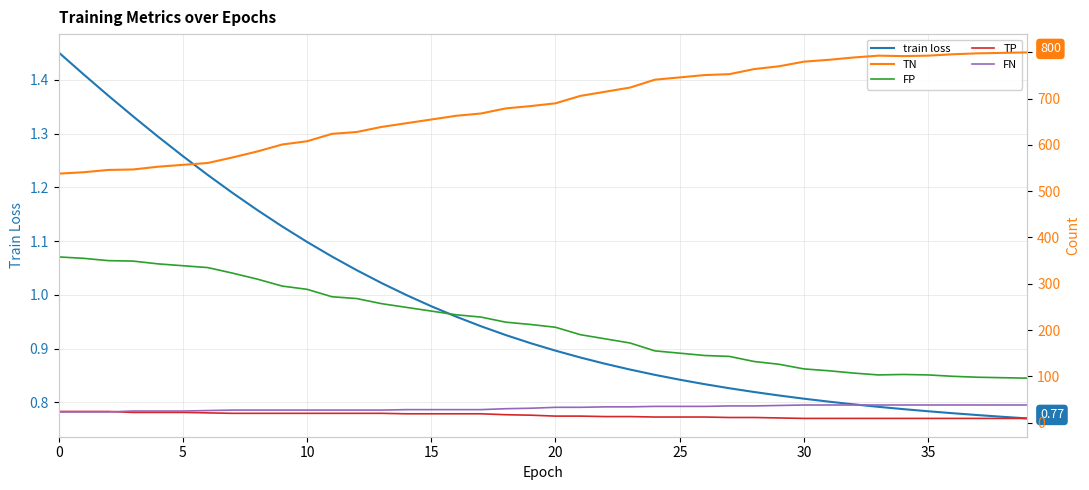

Reading right to left, what are all the values shown in this chart?

train loss: 0.8	0.8	0.8	0.8	0.8	0.8	0.8	0.8	0.8	0.8	0.8	0.8	0.8	0.8	0.8	0.9	0.9	0.9	0.9	0.9	0.9	0.9	0.9	1.0	1.0	1.0	1.0	1.0	1.1	1.1	1.1	1.2	1.2	1.2	1.3	1.3	1.3	1.4	1.4	1.5
TN: 800.0	799.0	798.0	796.0	793.0	792.0	793.0	789.0	784.0	780.0	770.0	764.0	753.0	751.0	746.0	741.0	724.0	715.0	706.0	690.0	684.0	679.0	668.0	663.0	655.0	647.0	639.0	628.0	624.0	608.0	601.0	586.0	573.0	561.0	557.0	553.0	547.0	546.0	541.0	538.0
FP: 96.0	97.0	98.0	100.0	103.0	104.0	103.0	107.0	112.0	116.0	126.0	132.0	143.0	145.0	150.0	155.0	172.0	181.0	190.0	206.0	212.0	217.0	228.0	233.0	241.0	249.0	257.0	268.0	272.0	288.0	295.0	310.0	323.0	335.0	339.0	343.0	349.0	350.0	355.0	358.0
TP: 9.0	9.0	9.0	9.0	9.0	9.0	9.0	9.0	9.0	9.0	10.0	11.0	11.0	12.0	12.0	12.0	13.0	13.0	14.0	14.0	16.0	17.0	19.0	19.0	19.0	19.0	20.0	20.0	20.0	20.0	20.0	20.0	20.0	21.0	22.0	22.0	22.0	24.0	24.0	24.0
FN: 38.0	38.0	38.0	38.0	38.0	38.0	38.0	38.0	38.0	38.0	37.0	36.0	36.0	35.0	35.0	35.0	34.0	34.0	33.0	33.0	31.0	30.0	28.0	28.0	28.0	28.0	27.0	27.0	27.0	27.0	27.0	27.0	27.0	26.0	25.0	25.0	25.0	23.0	23.0	23.0